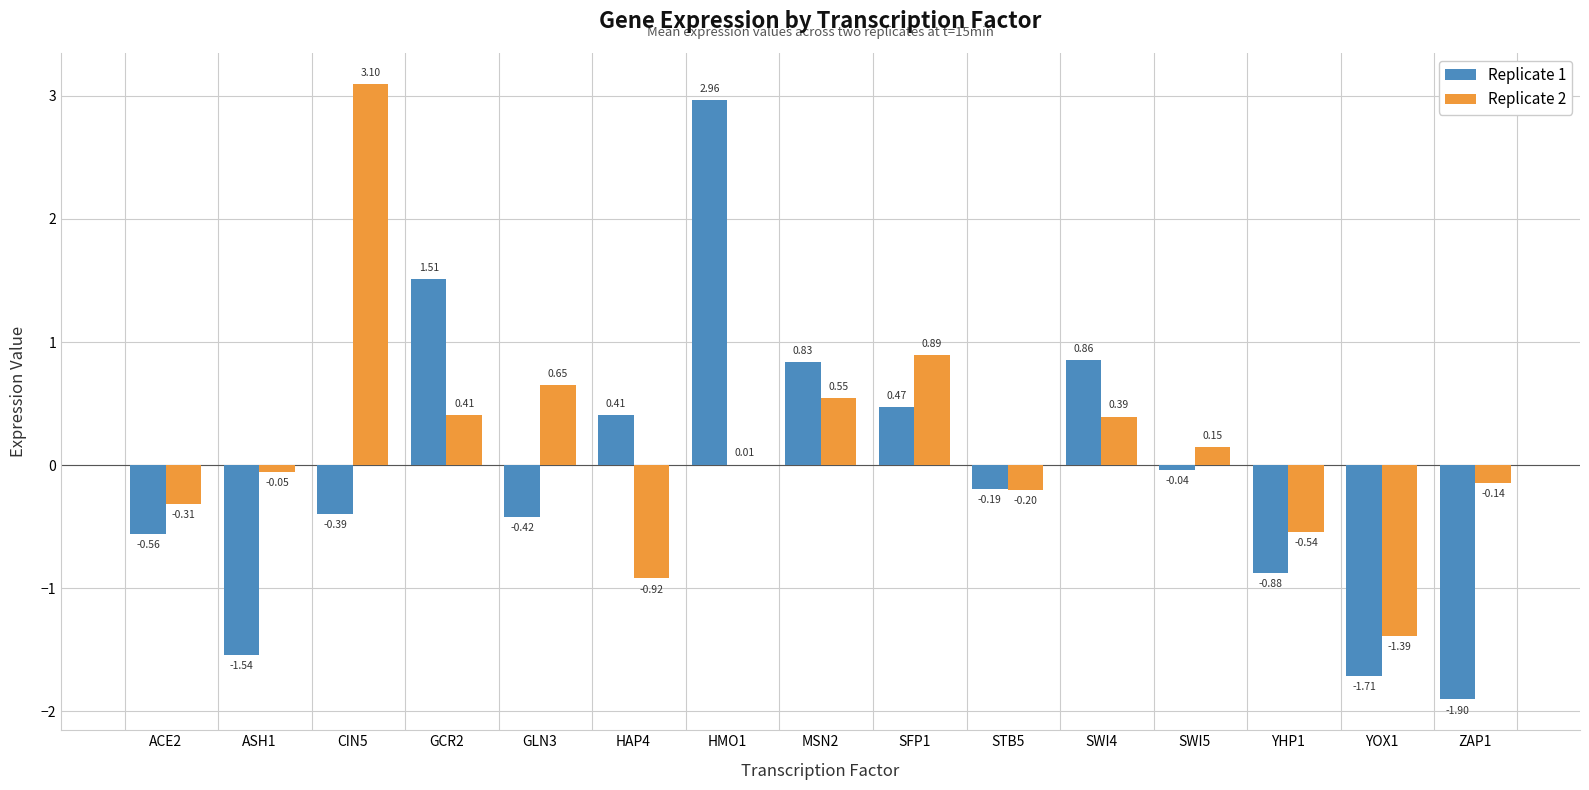

Where does the Replicate 1 series first go above 0?

GCR2